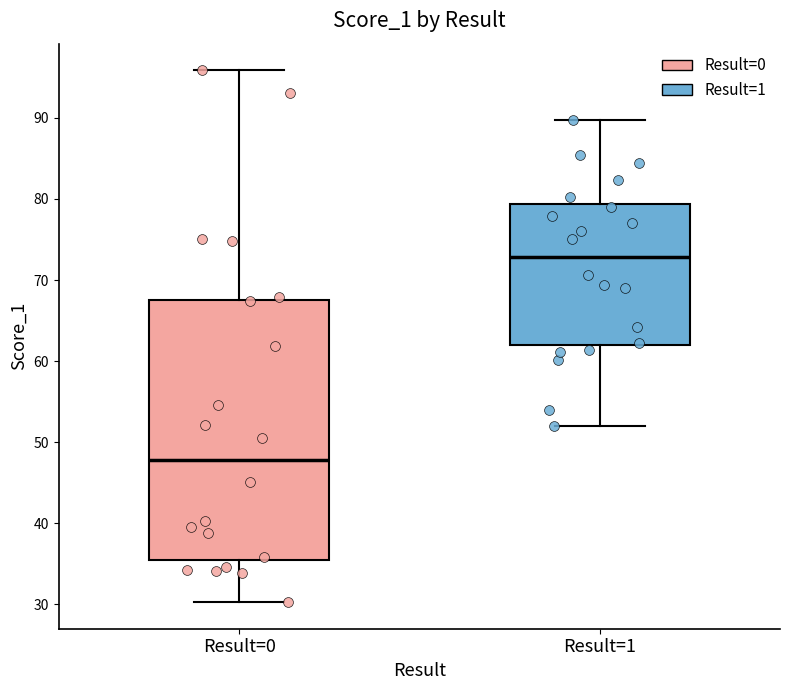

Reading left to right, read every box against the y-axis: the position of its median line, the range the box covers, and the ends of its whiskers. The values are not printed on the chart, so give them approximately, as read against the axis.

Result=0: median 48, box 36 to 68, whiskers 30 to 96
Result=1: median 73, box 62 to 79, whiskers 52 to 90